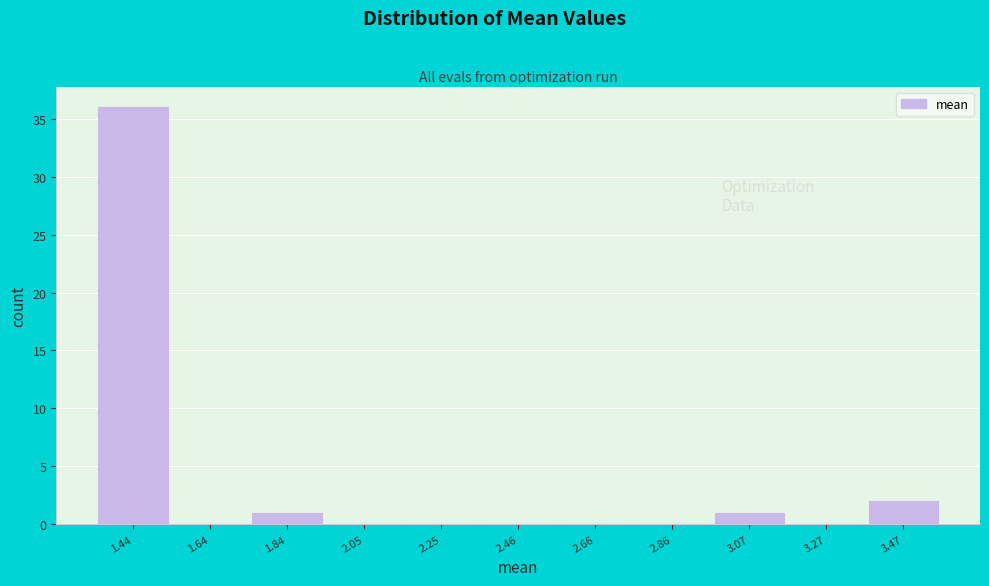

Reading right to left, what are all the values shown in this chart?

3.47=2	3.27=0	3.07=1	2.86=0	2.66=0	2.46=0	2.25=0	2.05=0	1.84=1	1.64=0	1.44=36